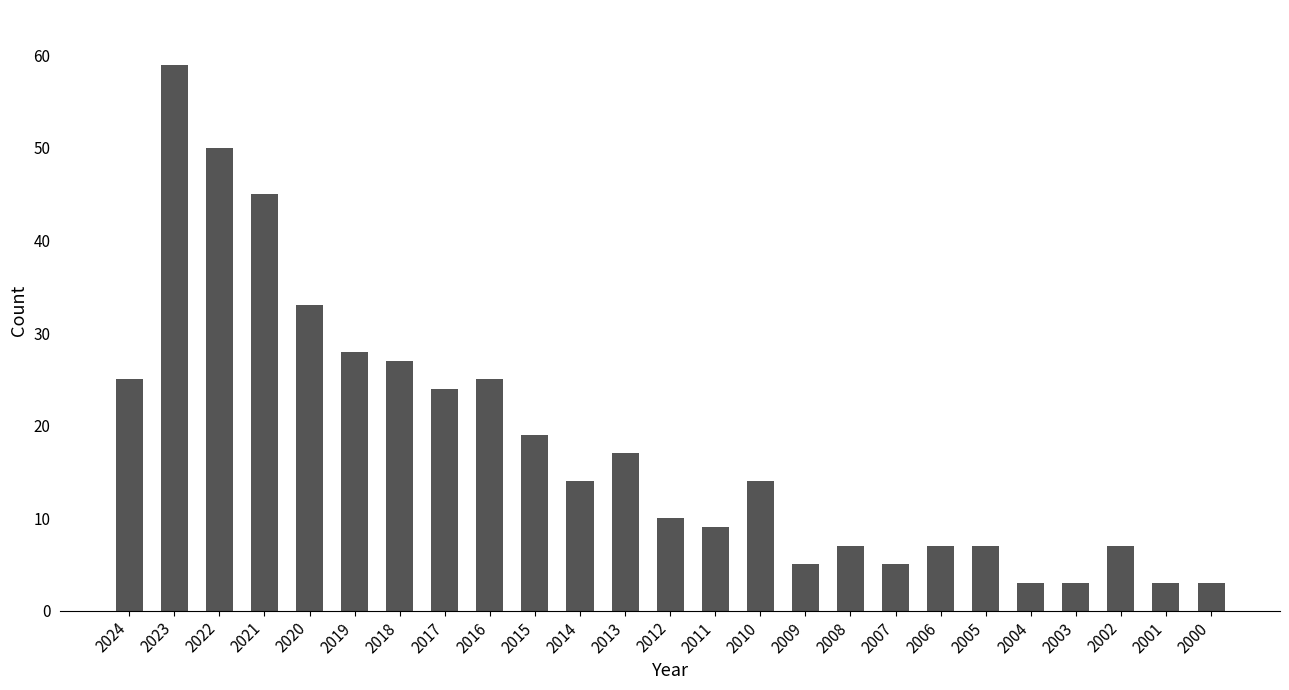

What is the difference between the maximum and minimum values?

56